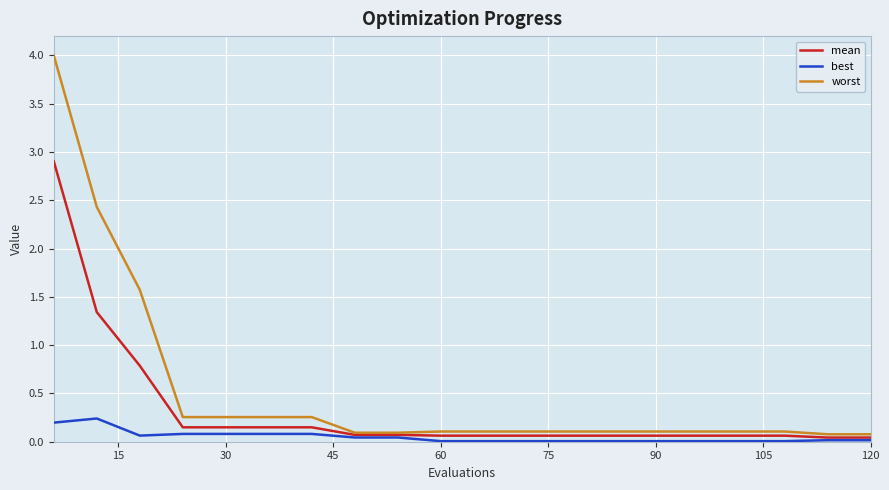

Which series has the widest spread of values?

worst